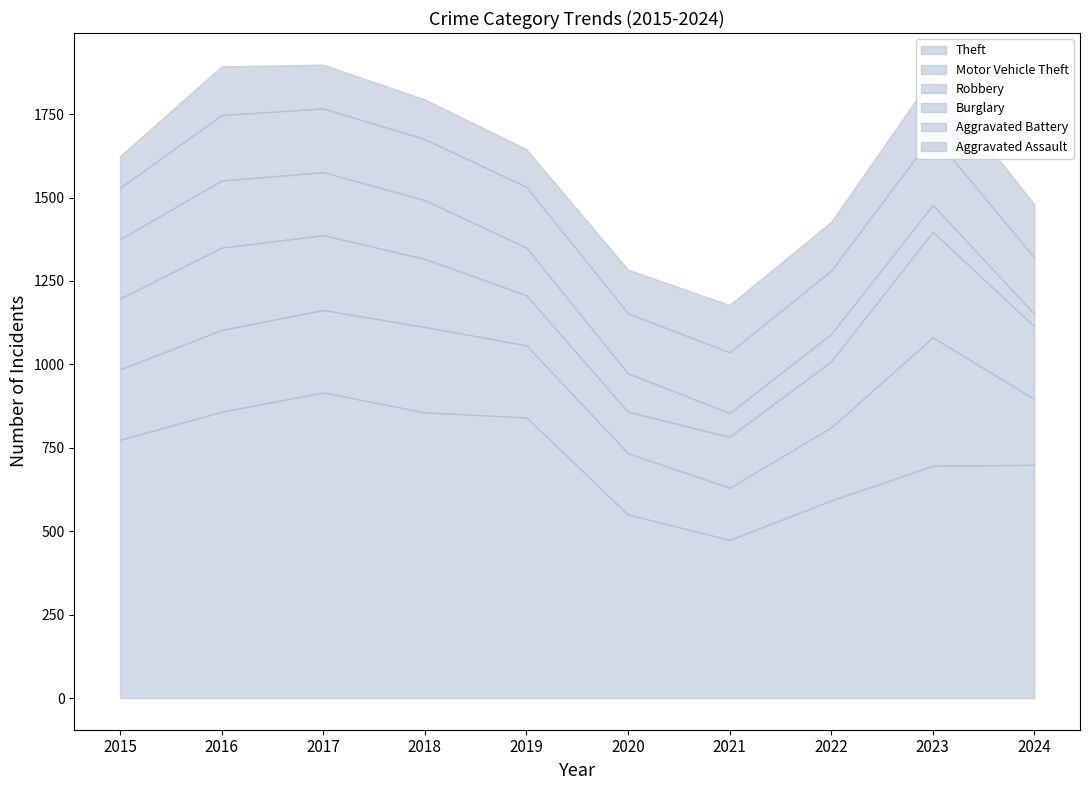

The value of Burglary at 2021 is 71. True or false?

True